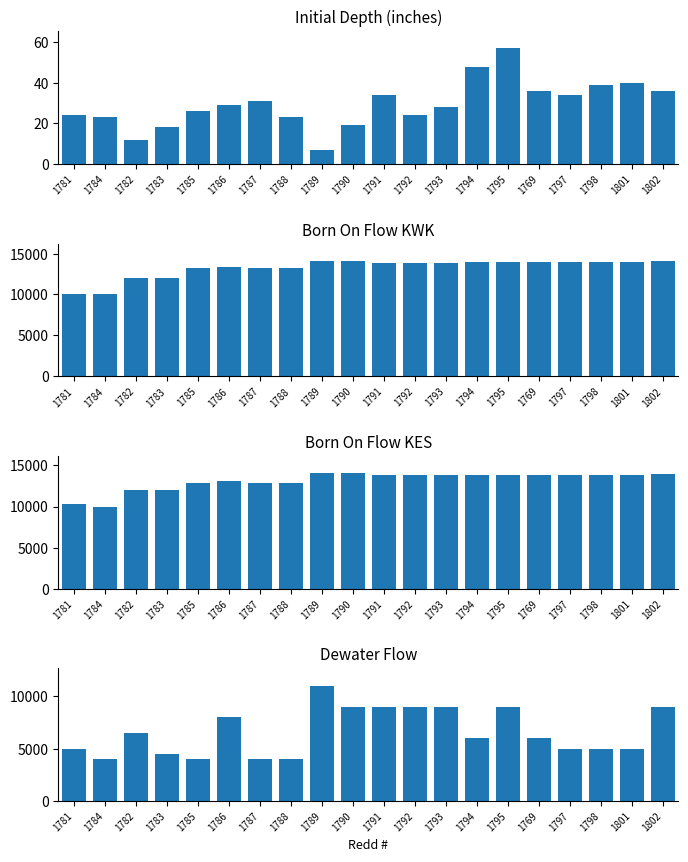

Which has a higher value, 1797 or 1794?

1794